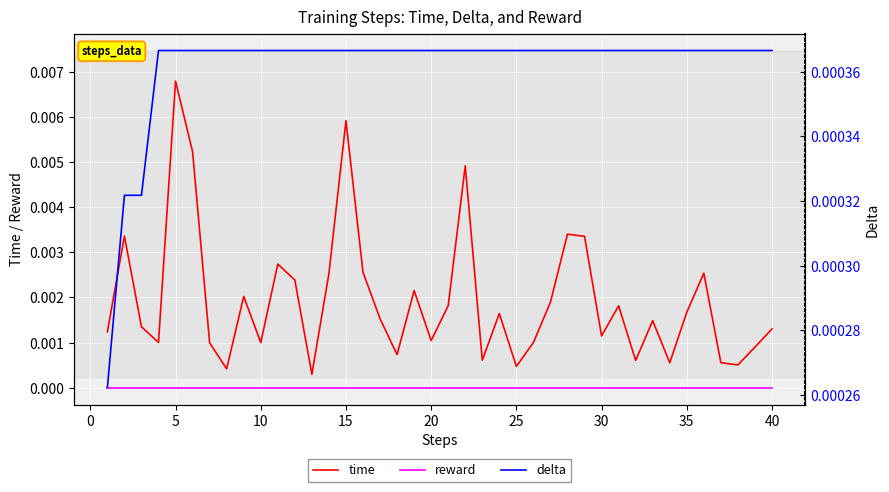

True or false: reward and time intersect in this chart.

False